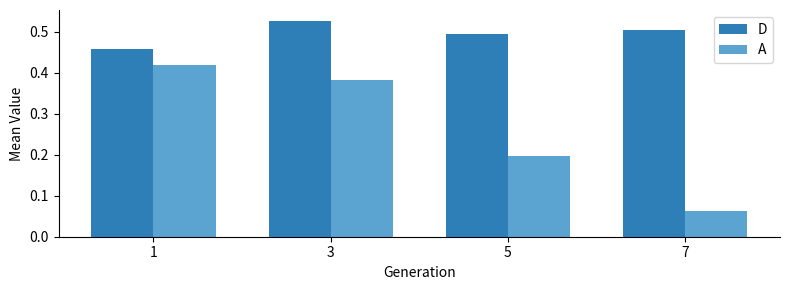

The value of A at 7 is 0.0. True or false?

False